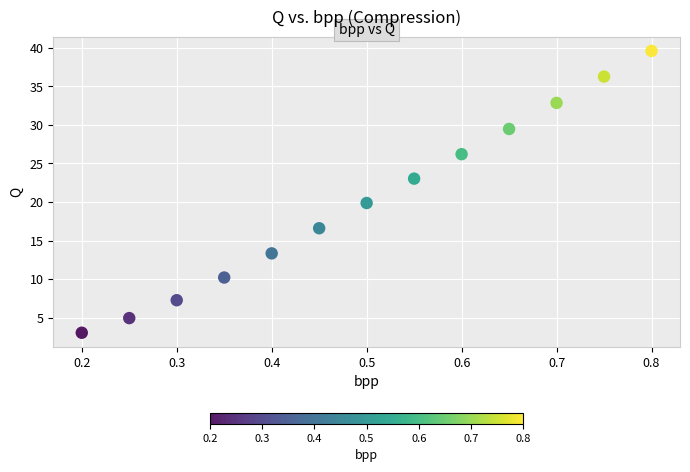

What is the range of Y values (max minus min)?

36.5